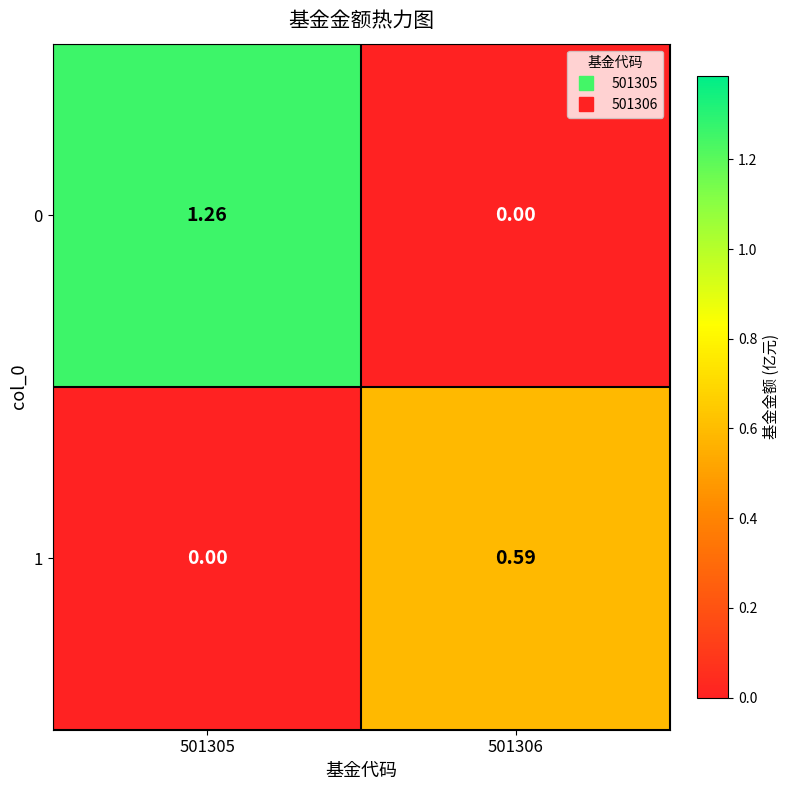

Is the value of 0 at 501306 greater than the value of 1 at 501306?

No